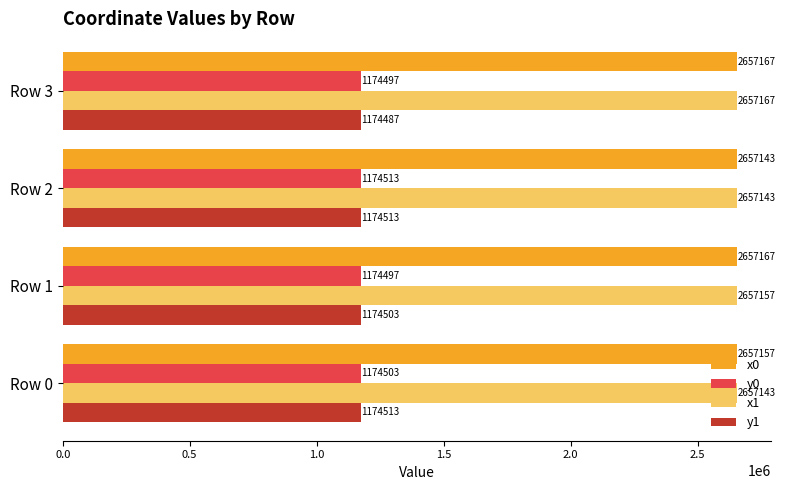

Read the x0 value at Row 3.

2657166.9